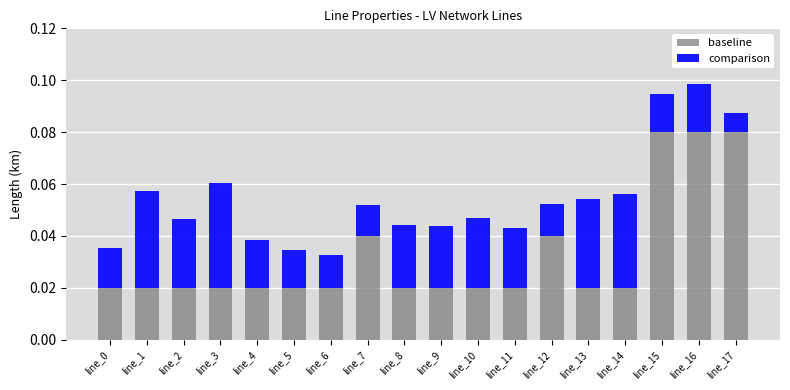

The baseline series shows 0.1 at line_7. True or false?

False